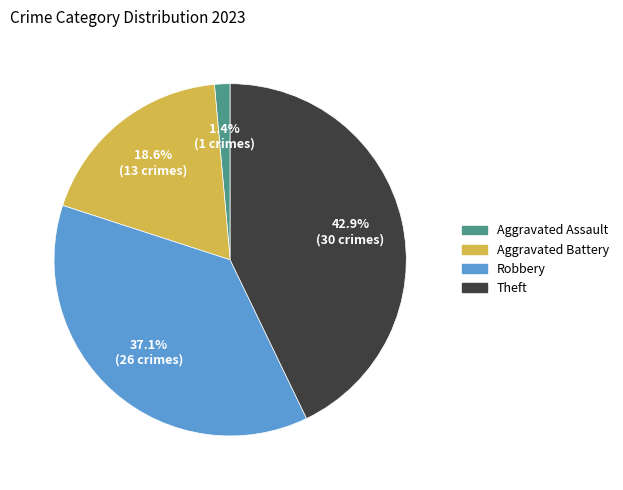

Do Aggravated Battery and Theft together represent more than half of the pie?

Yes